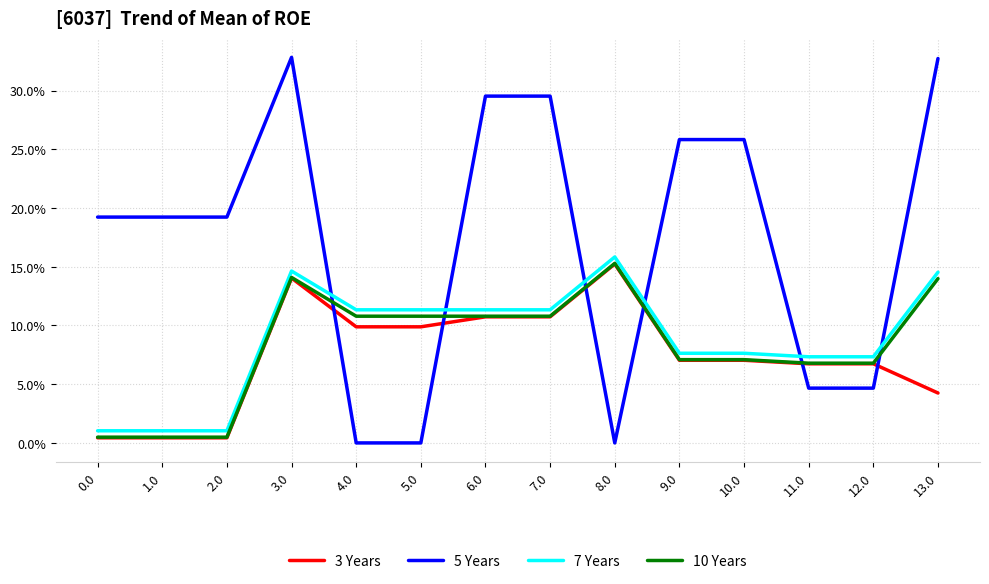

Does the chart have visible grid lines?

Yes